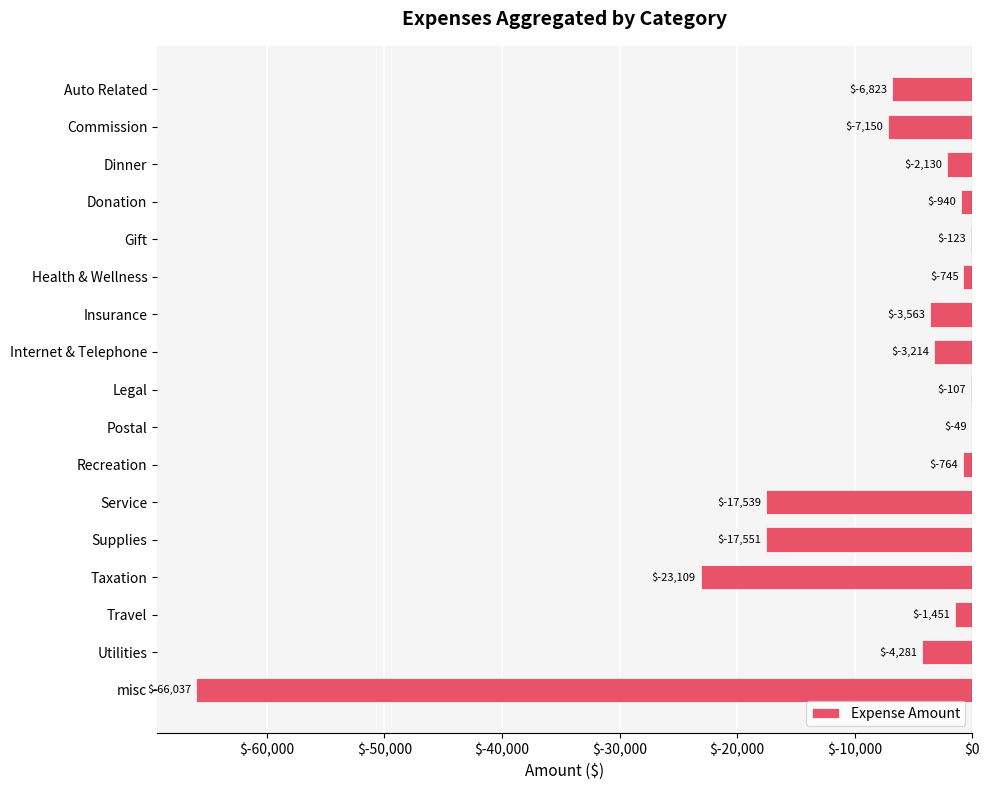

The value at Postal is -48.7. True or false?

True